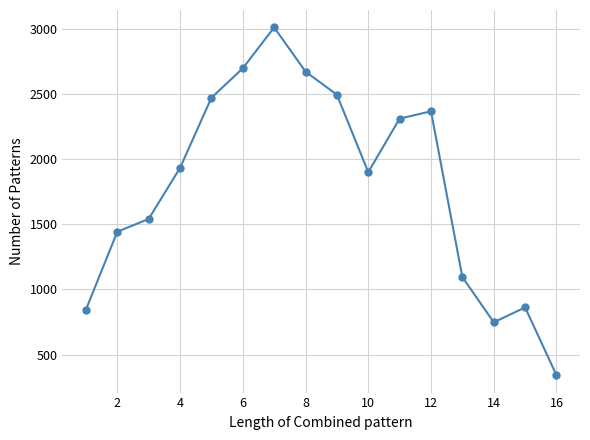

What is the value of the 11th point from the left?

2311